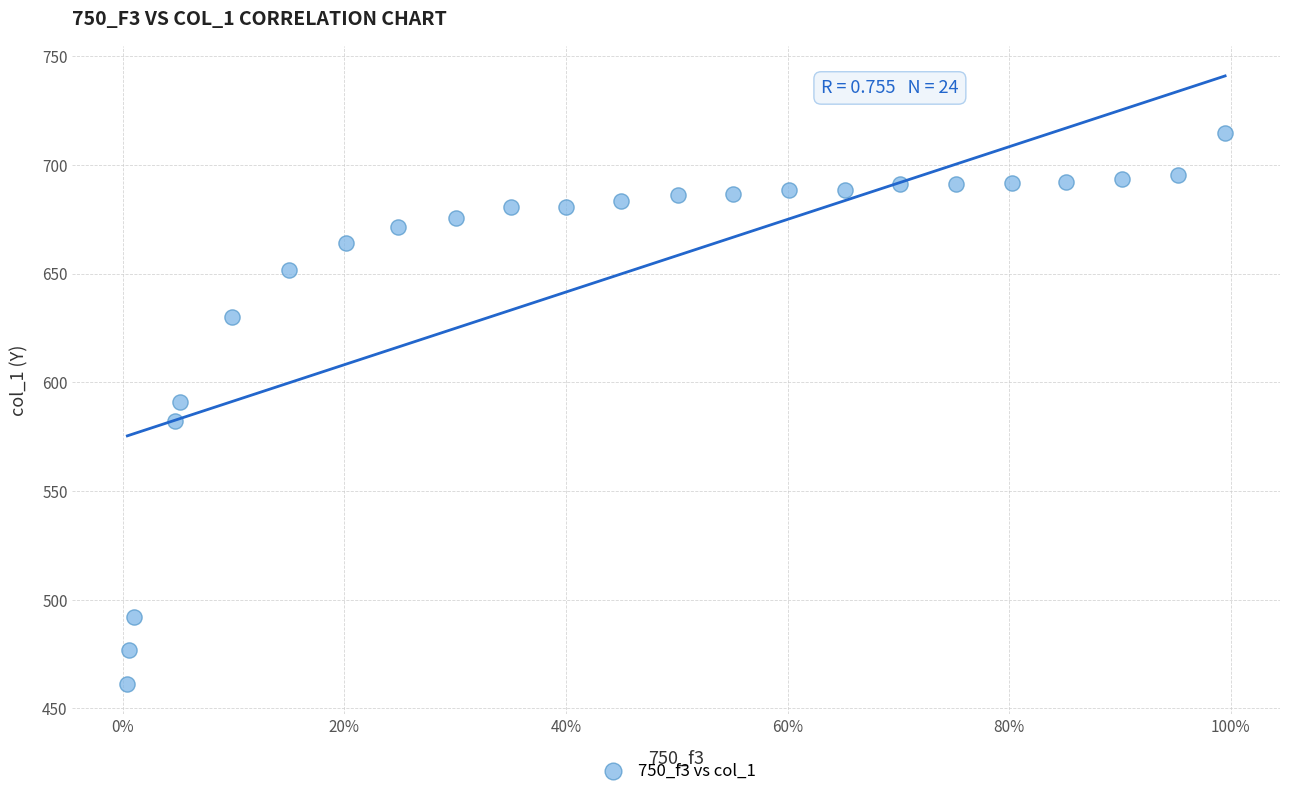

What is the range of Y values (max minus min)?

253.2